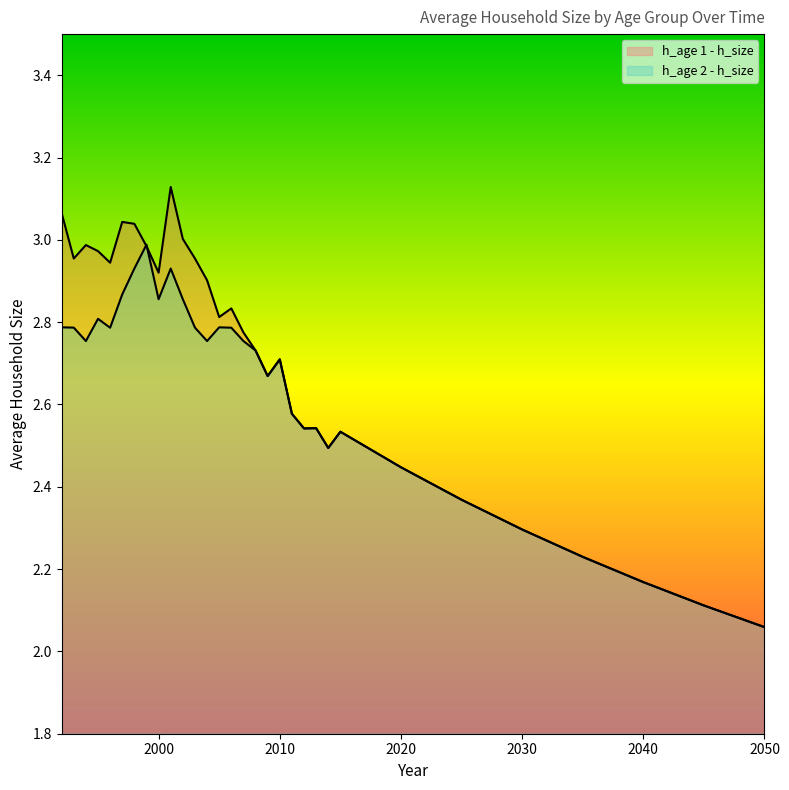

Rank the series by their maximum value, from highest to lowest.

h_age 1 - h_size, h_age 2 - h_size